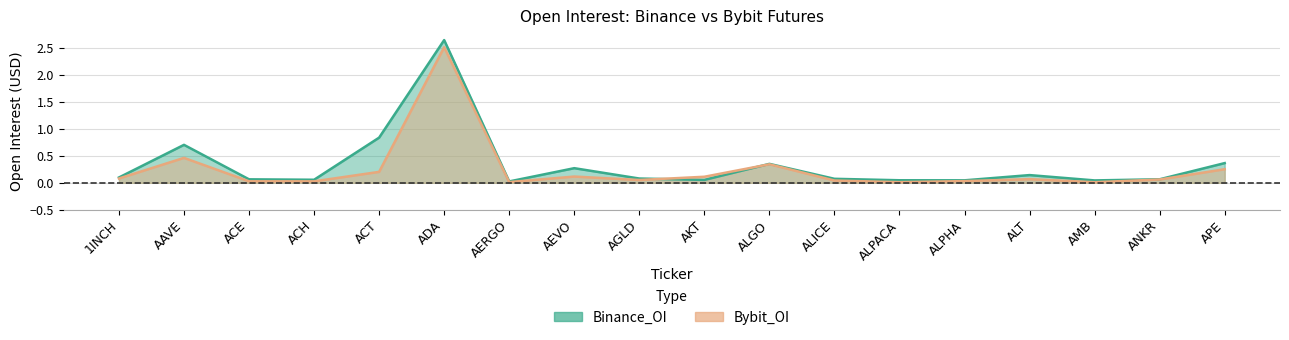

Reading left to right, extract all data points from this chart.

Binance_OI: 0.1	0.7	0.1	0.1	0.8	2.6	0.0	0.3	0.1	0.1	0.4	0.1	0.0	0.0	0.1	0.0	0.1	0.4
Bybit_OI: 0.1	0.5	0.0	0.0	0.2	2.5	0.0	0.1	0.1	0.1	0.3	0.0	0.0	0.0	0.1	0.0	0.1	0.3